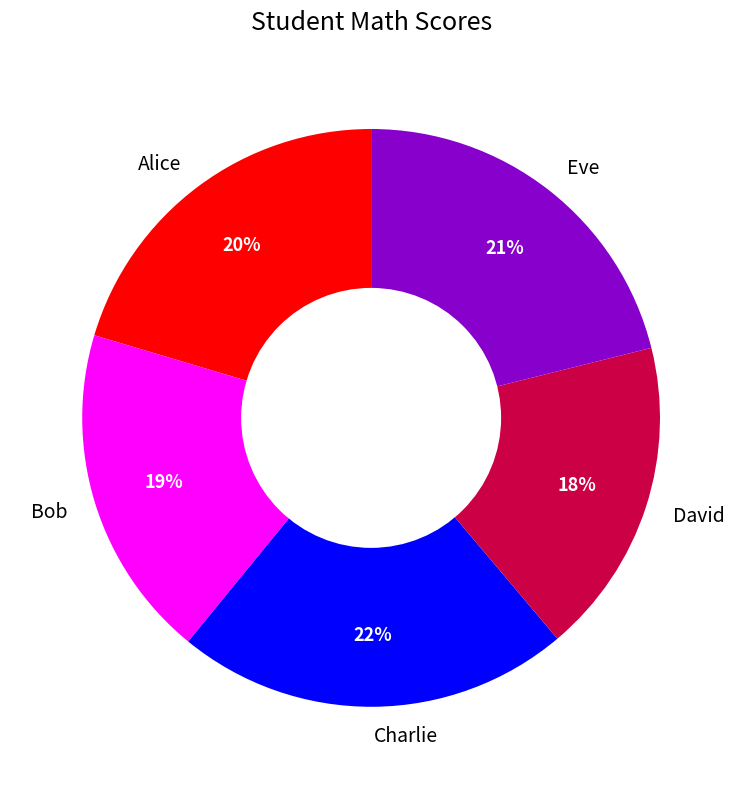

To the nearest percent, what is the difference between the largest and smallest slice percentages?

4%